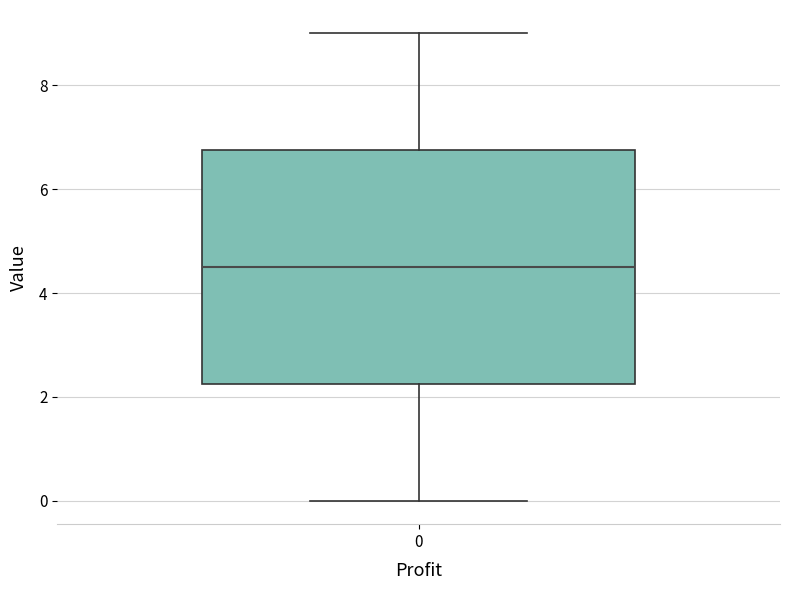

Read this box plot against the y-axis: the position of the median line, the range covered by the box, and the ends of both whiskers. The values are not printed on the chart, so give them approximately, as read against the axis.

median 4.6, box 2.2 to 6.8, whiskers 0.0 to 9.0